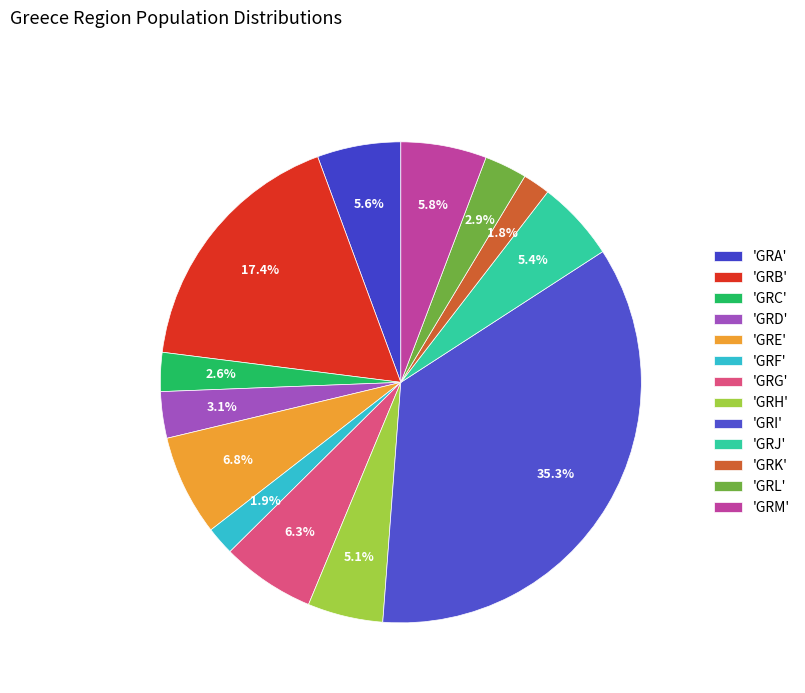

Which category has the smallest portion of the pie?

GRK